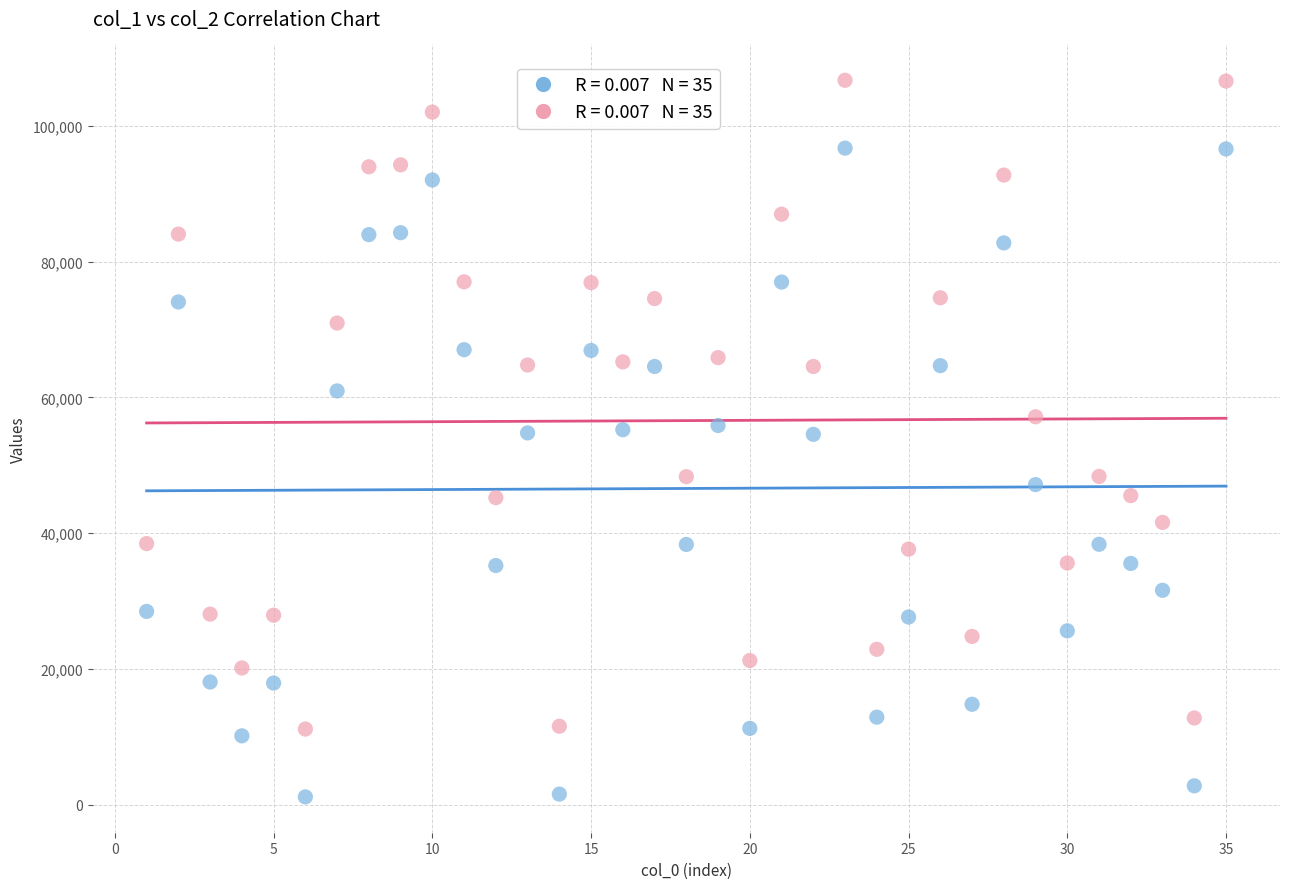

Across all data points, what is the range of X values (max minus min)?

34